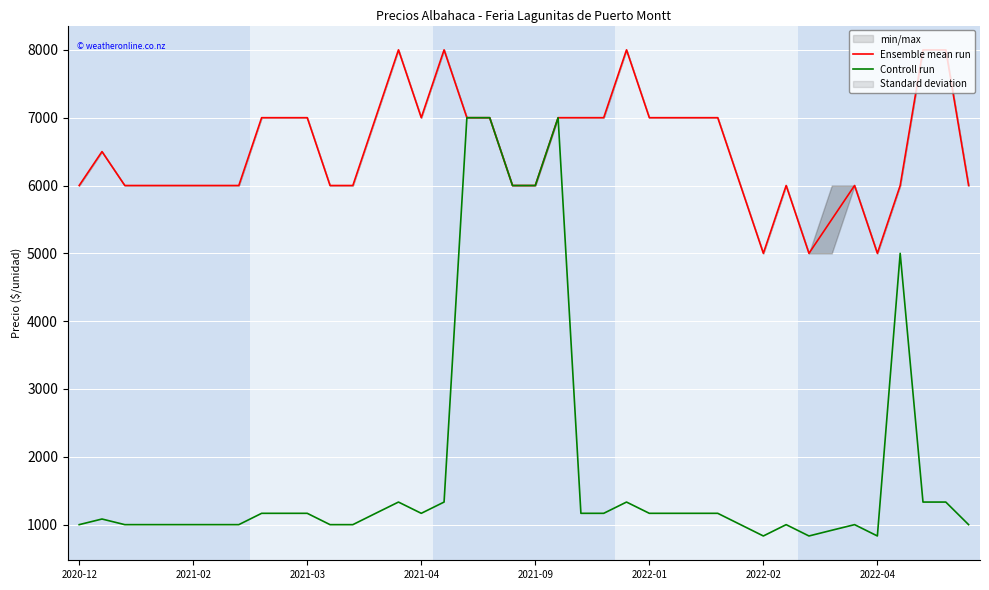

Rank the series by their maximum value, from highest to lowest.

Ensemble mean run, Controll run